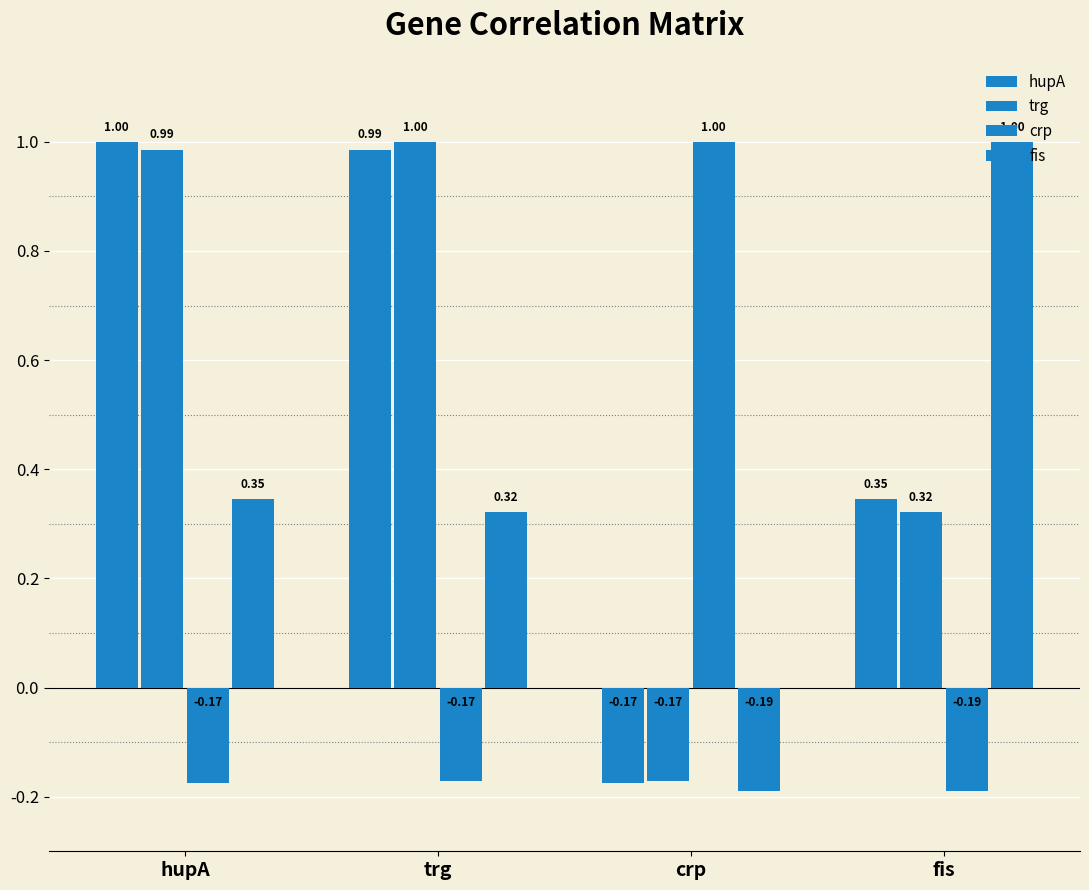

Does the chart contain any negative values?

Yes